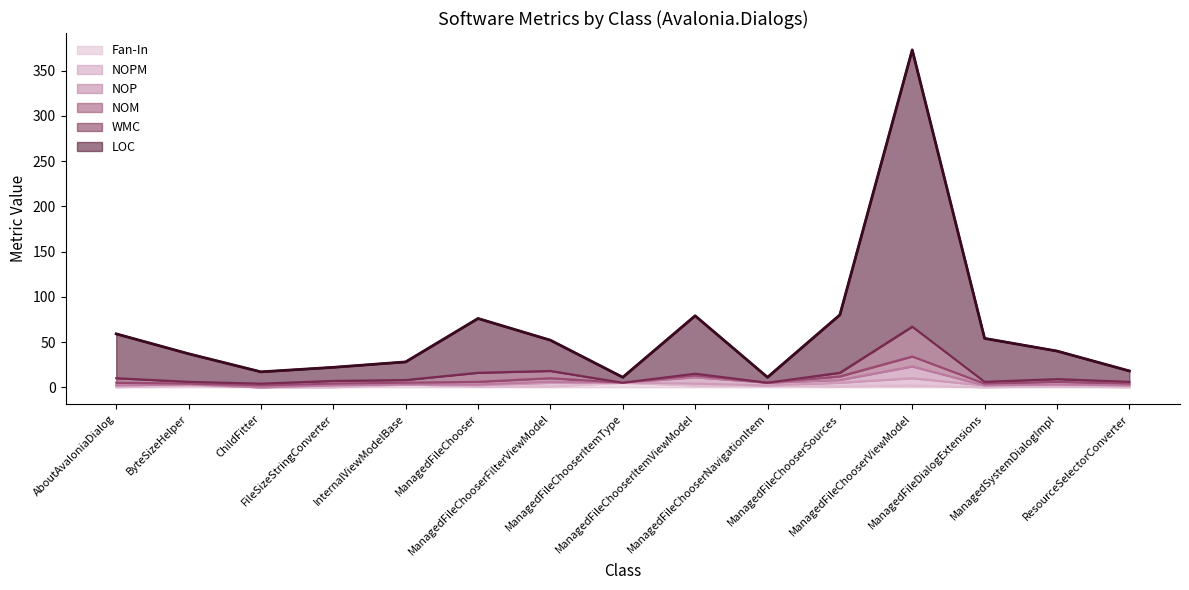

What is the label of the 13th point from the right?

ChildFitter